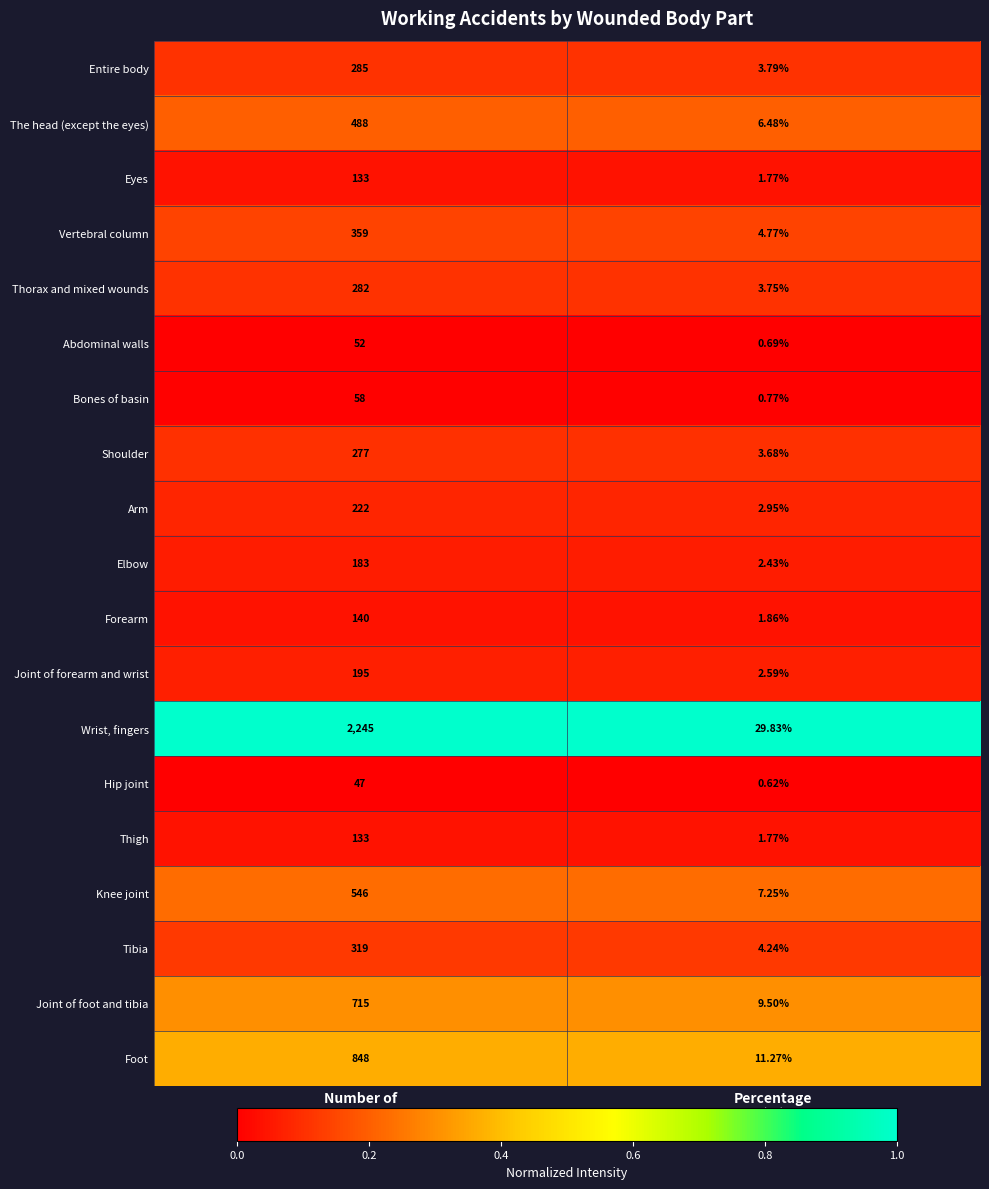

Which series has the widest spread of values?

Wrist, fingers